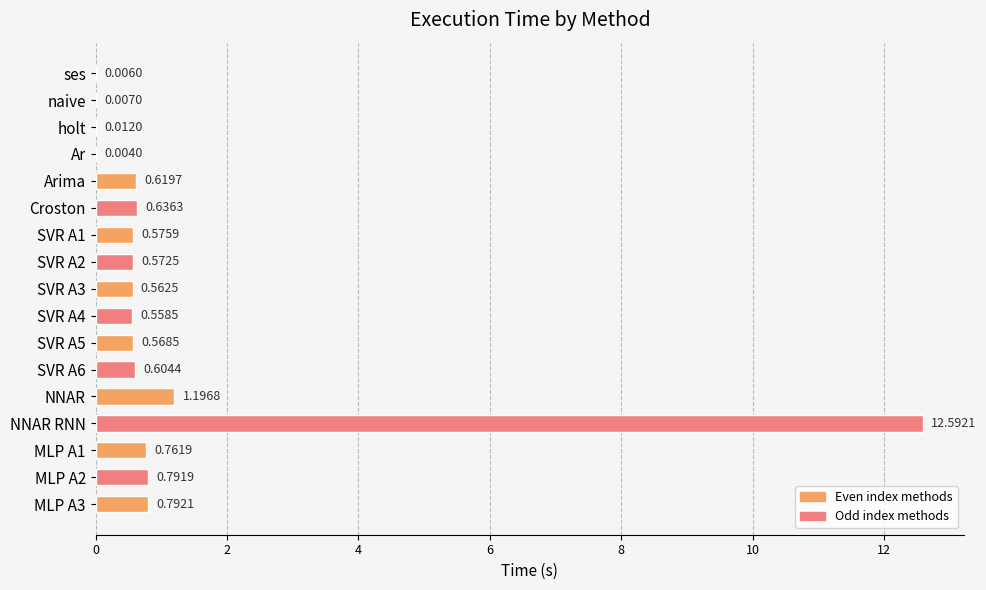

At which label is the value closest to 6?

NNAR